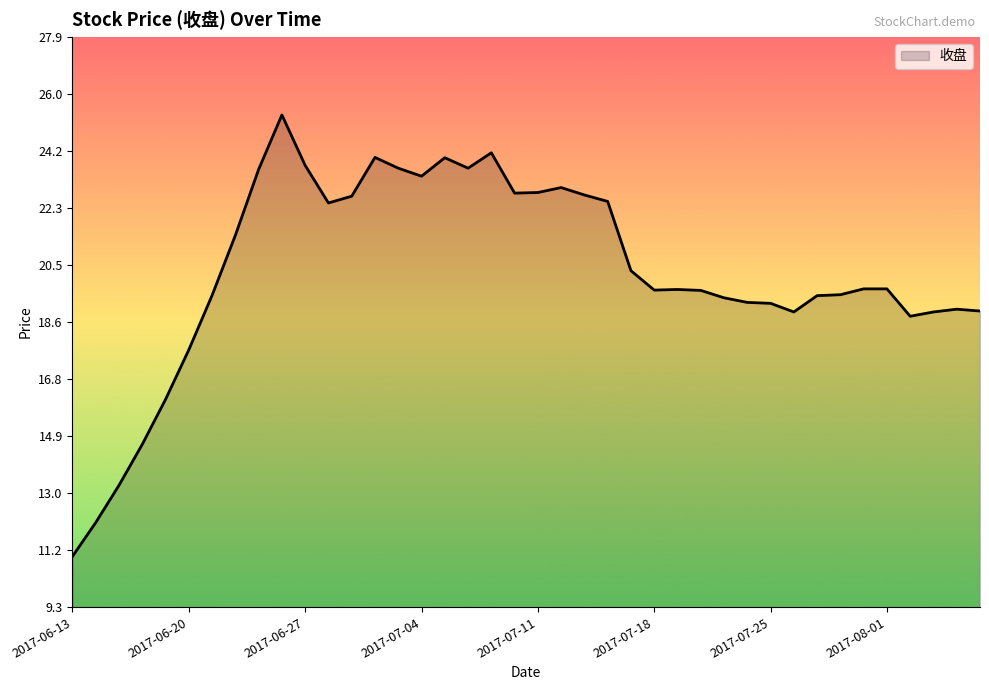

What is the average value?

20.2